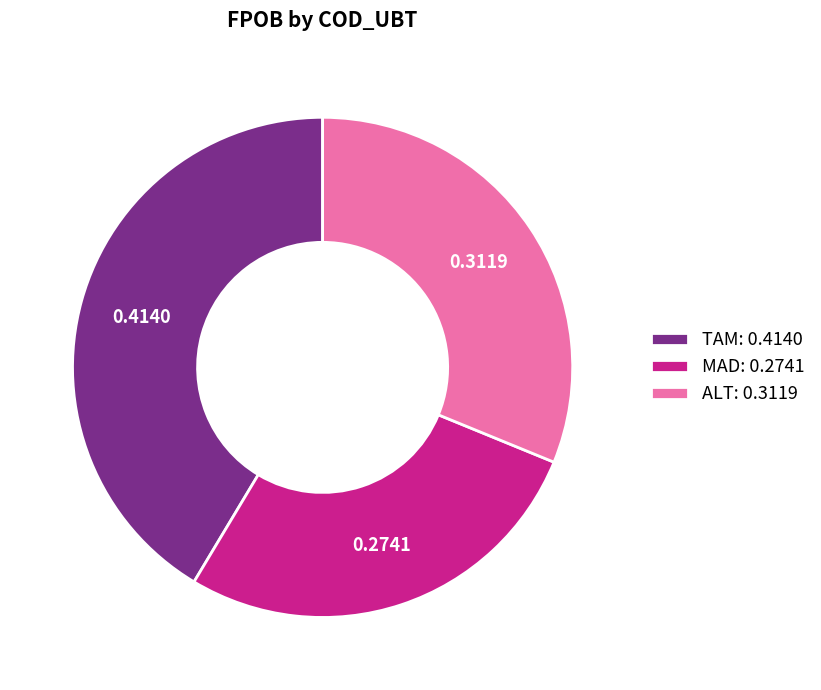

Which has a higher value, MAD or ALT?

ALT